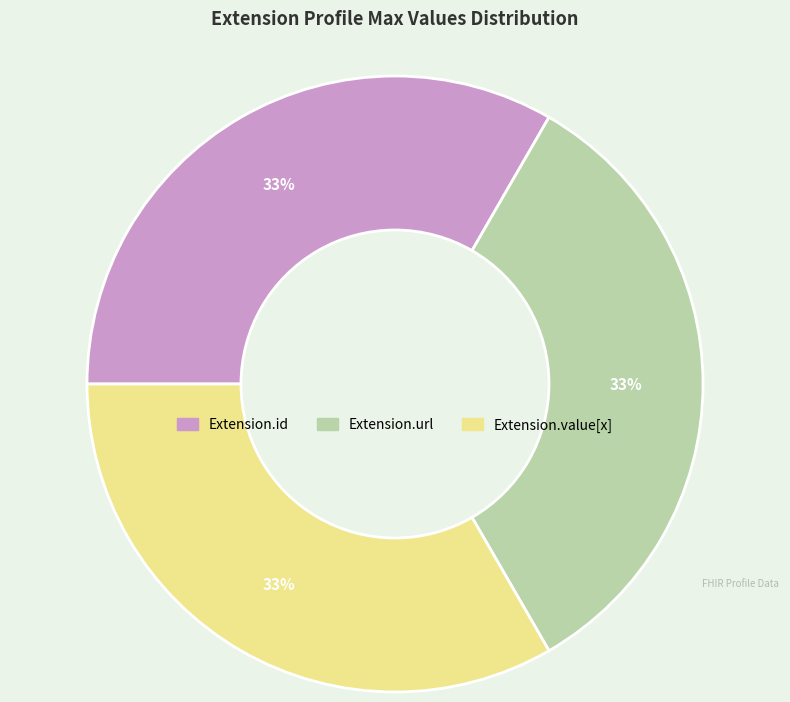

Does any single category account for the majority?

No